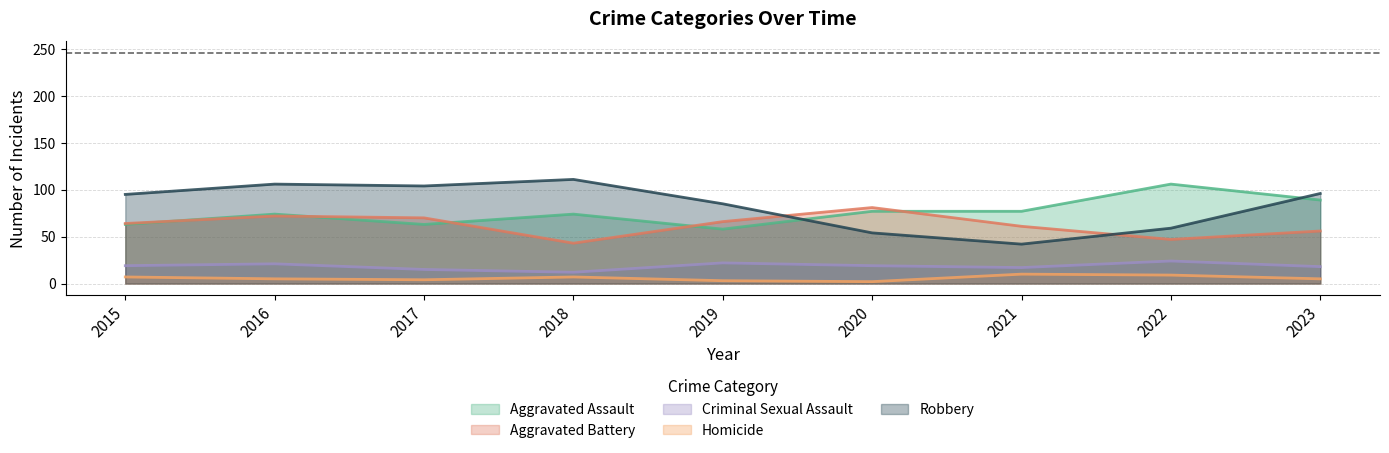

How many data points in Aggravated Assault are less than 74?

3